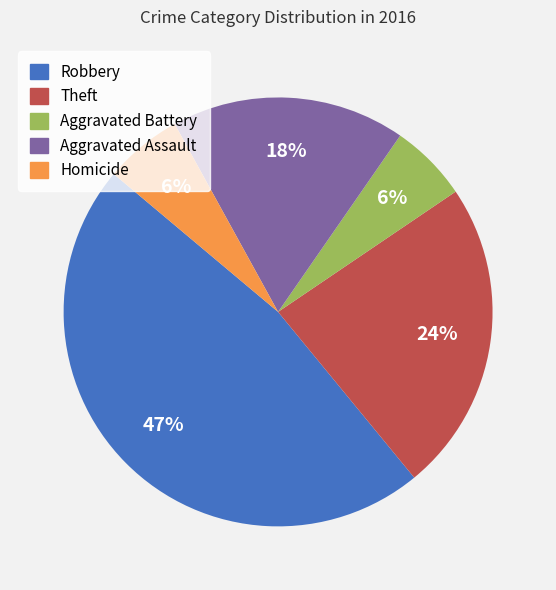

Count the number of slices in the pie.

5